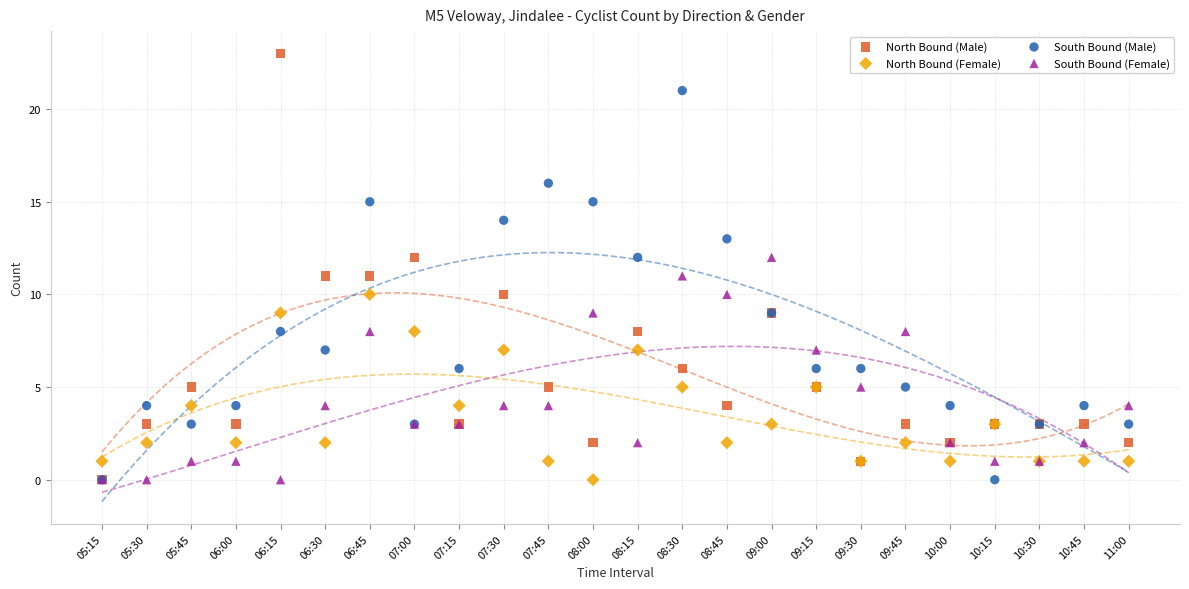

What are all the series names shown in the legend?

North Bound (Male), North Bound (Female), South Bound (Male), South Bound (Female)